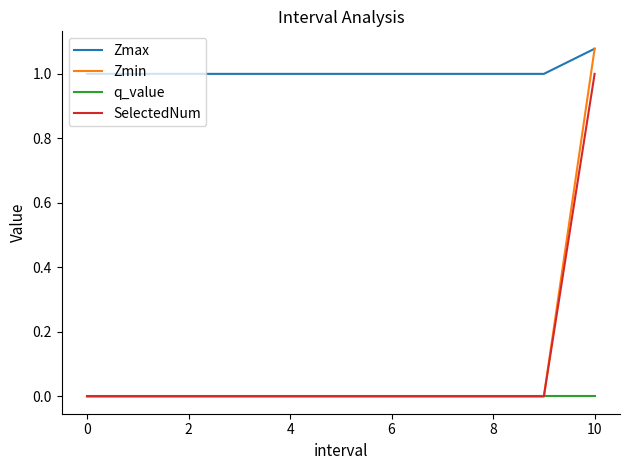

Which series has the largest total across all categories?

Zmax